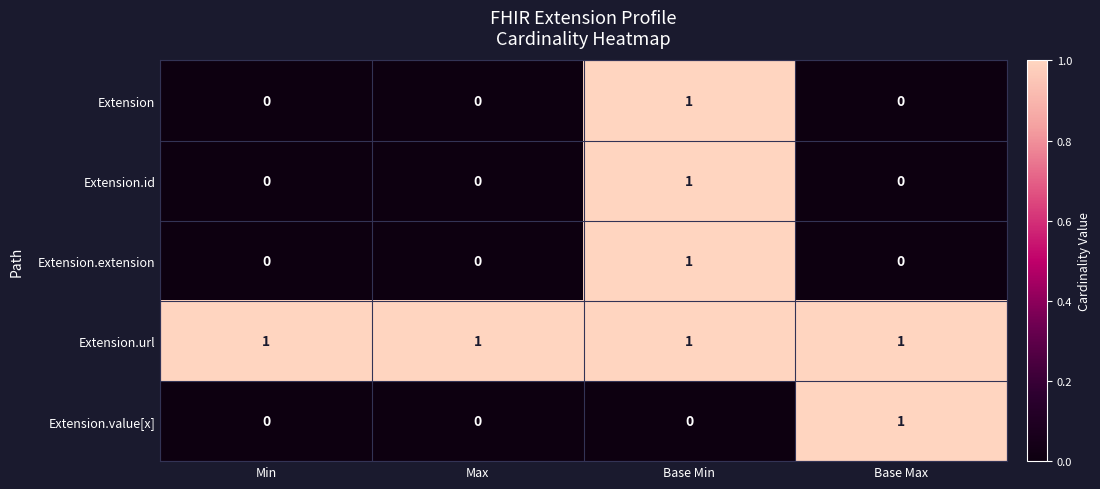

True or false: Extension.url has a value of 2 at Max.

False